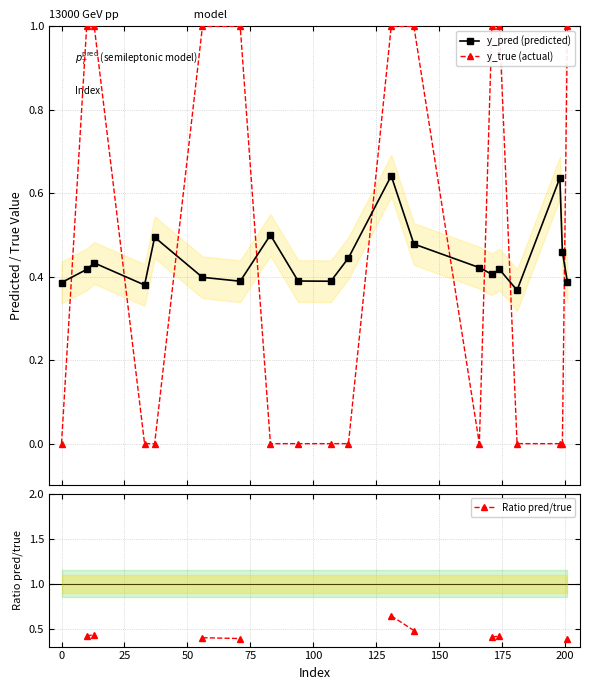

True or false: Ratio pred/true and y_pred (predicted) intersect in this chart.

False